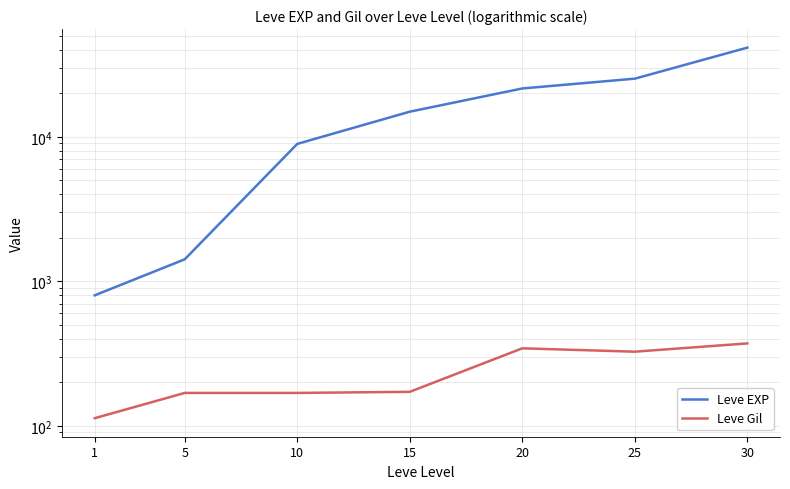

How many categories are shown in the chart?

7